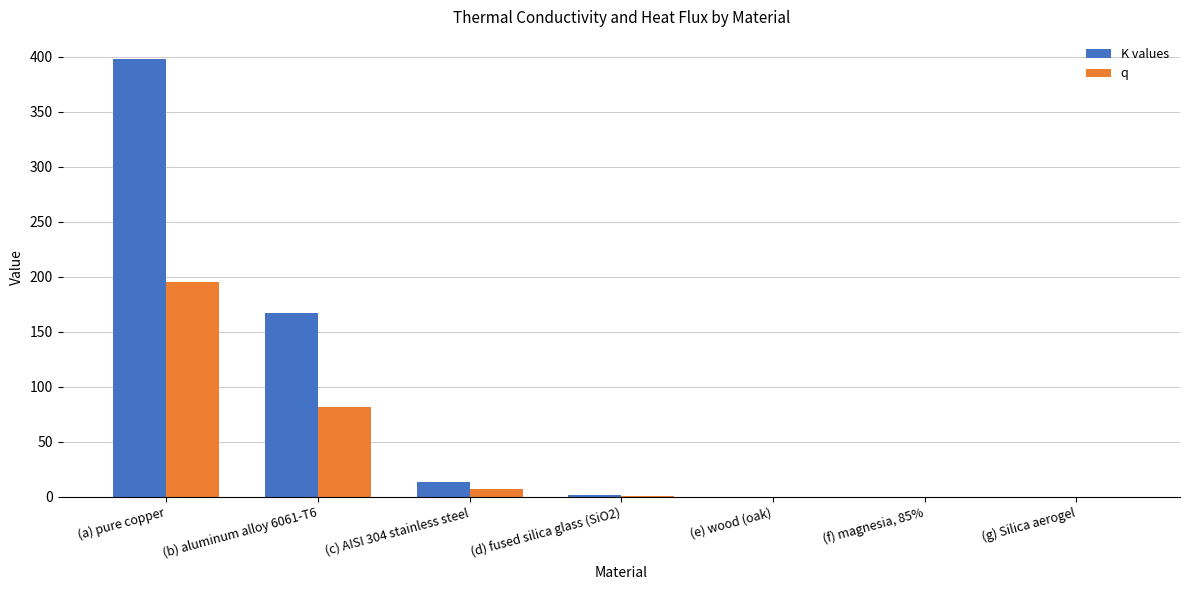

The K values series shows 671.9 at (a) pure copper. True or false?

False